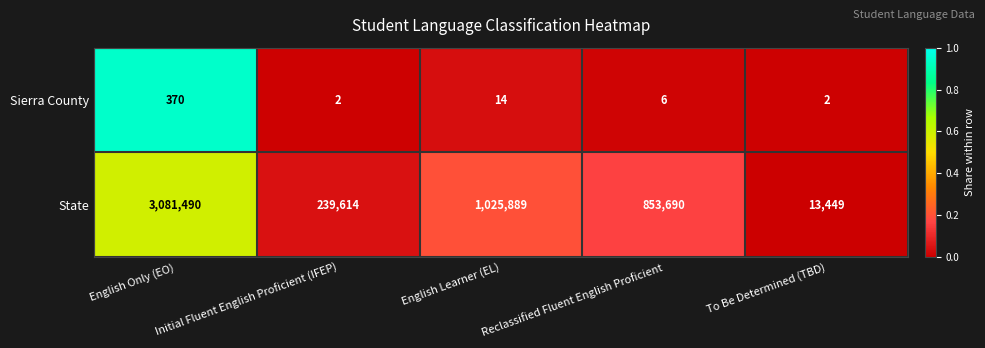

The State series shows 377327 at Initial Fluent English Proficient (IFEP). True or false?

False